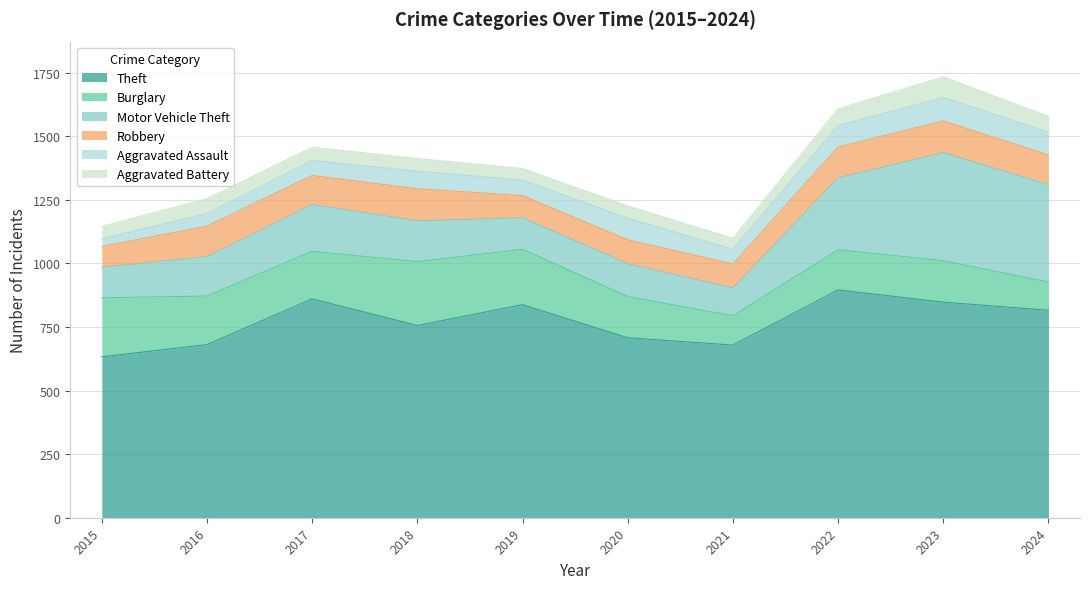

Where do Aggravated Assault and Aggravated Battery first cross each other?

2016 and 2017